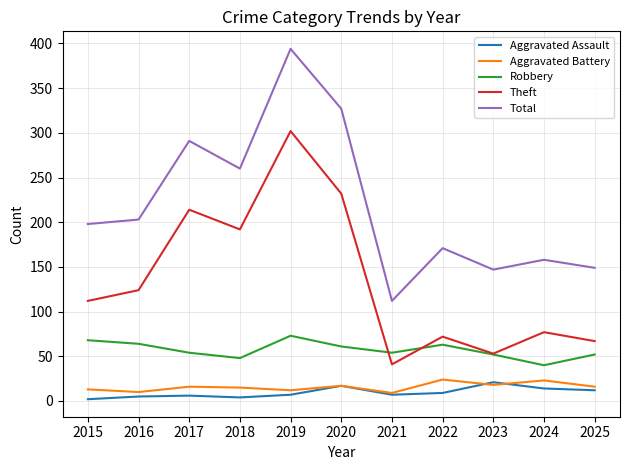

Which category has the highest value in the Total series?

2019